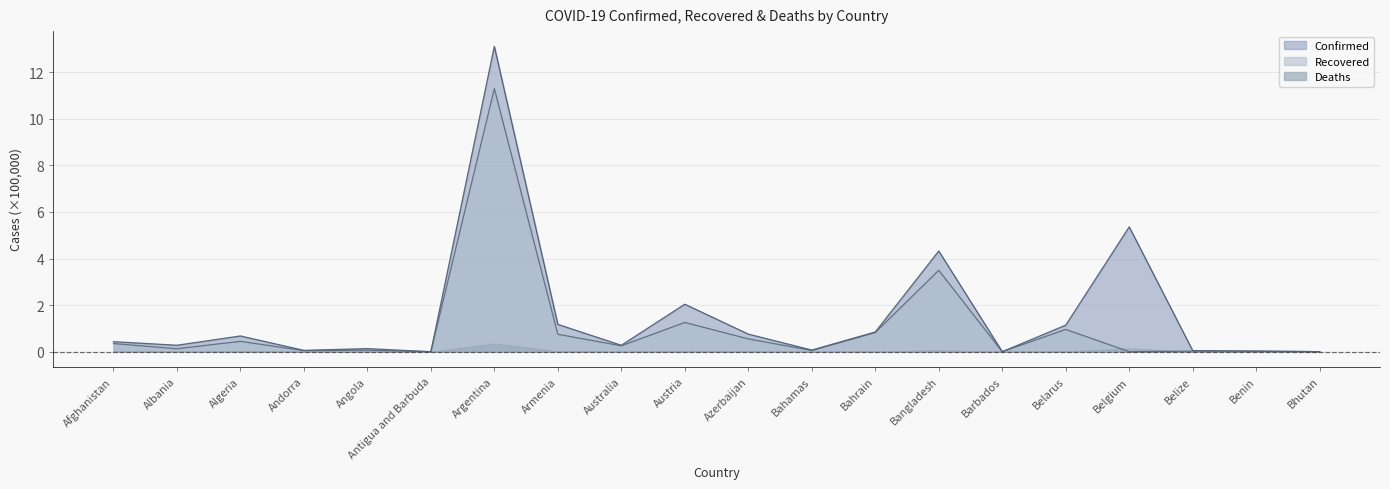

Rank the series at Belarus from lowest to highest value.

Deaths, Recovered, Confirmed